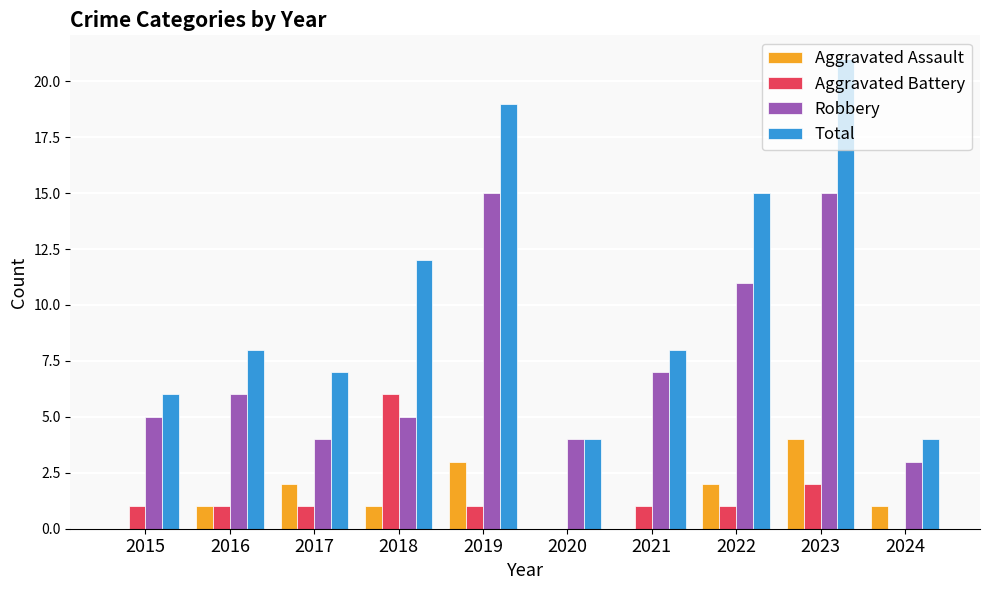

Count the number of categories in the chart.

10